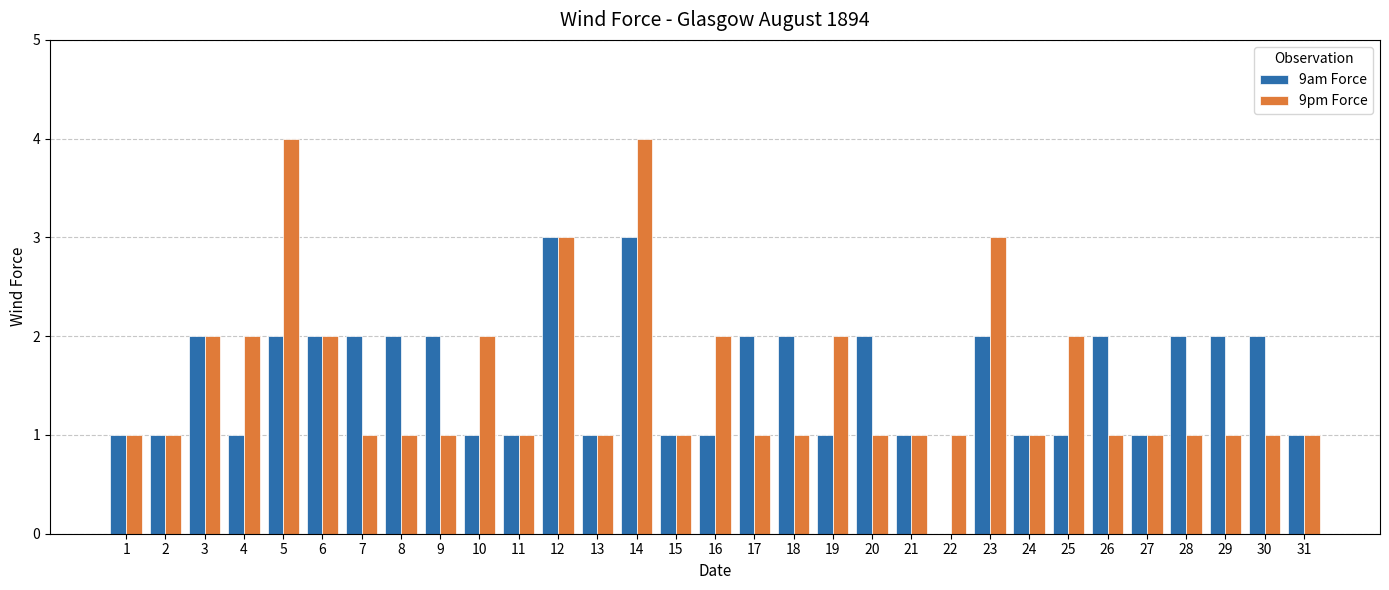

What is the greatest value displayed?

4